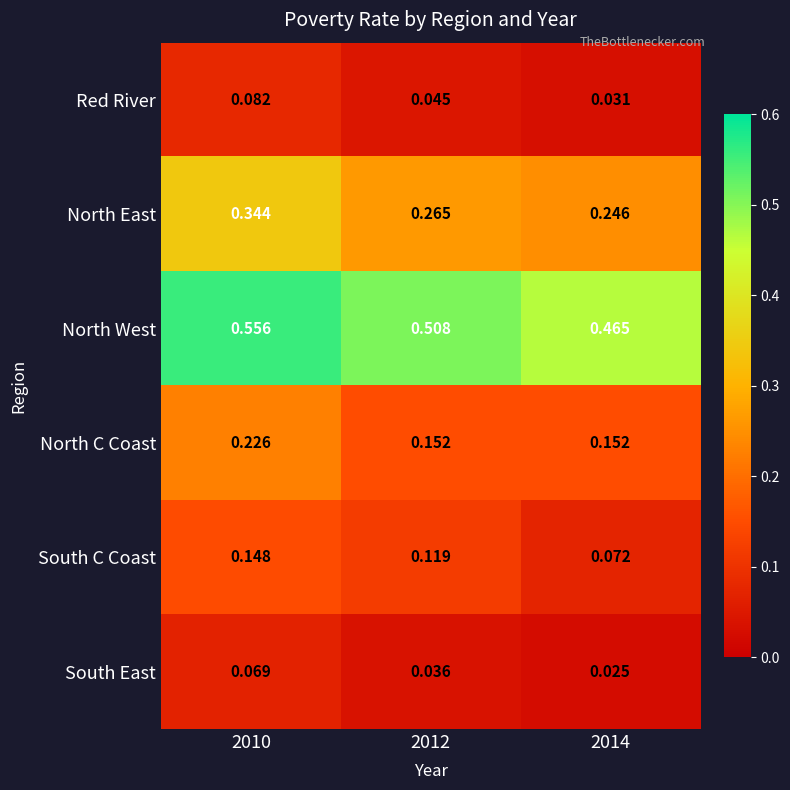

Between 2012 and 2014, which series saw the biggest shift?

South C Coast